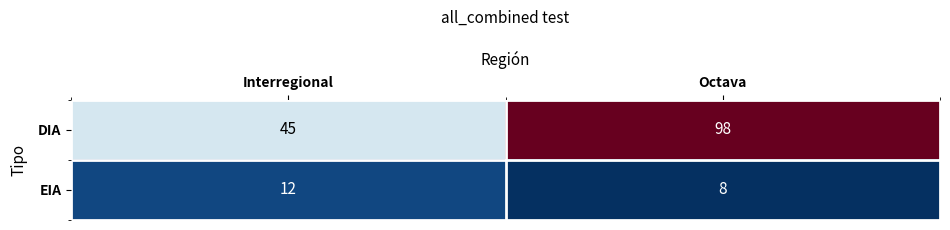

How many distinct data groups are displayed?

2